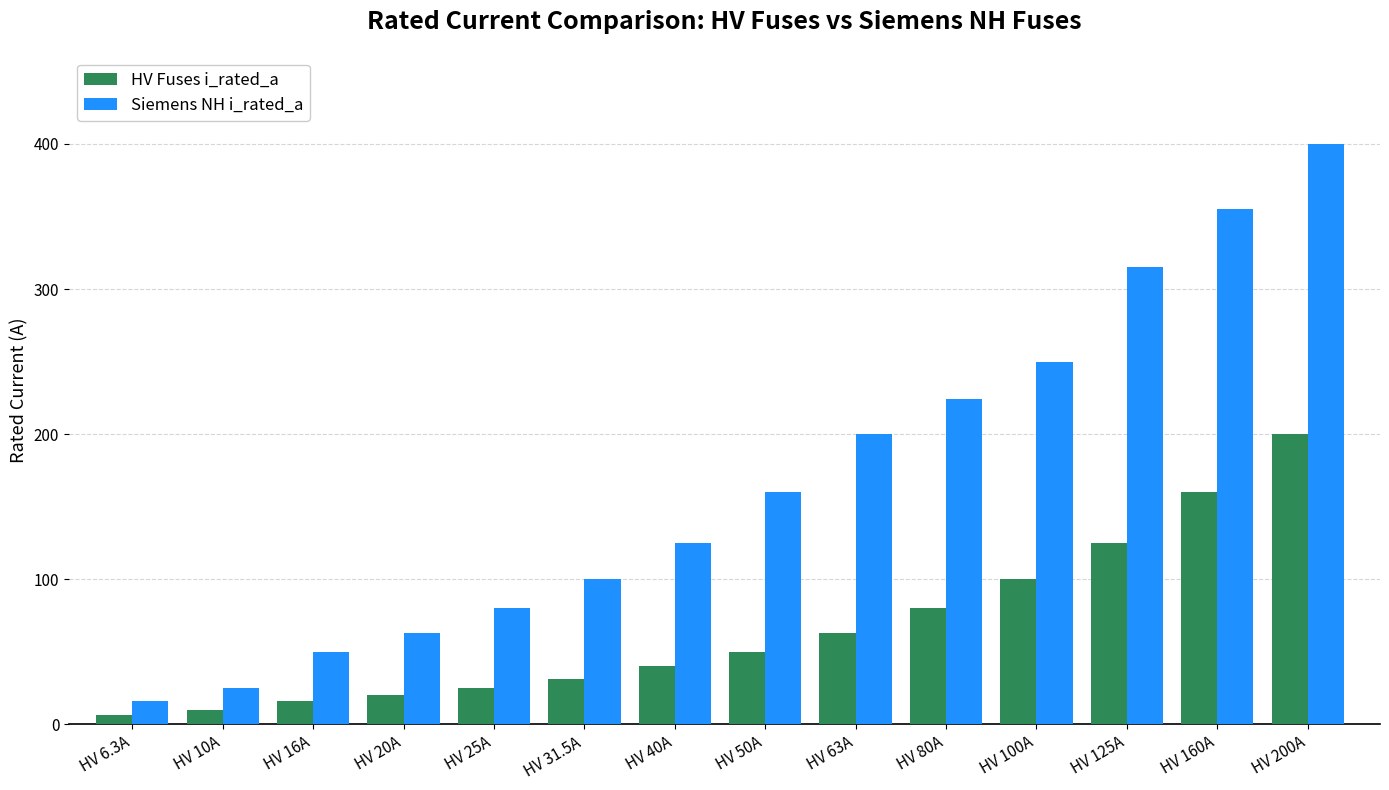

Between HV 50A and HV 125A, which series saw the biggest shift?

Siemens NH i_rated_a